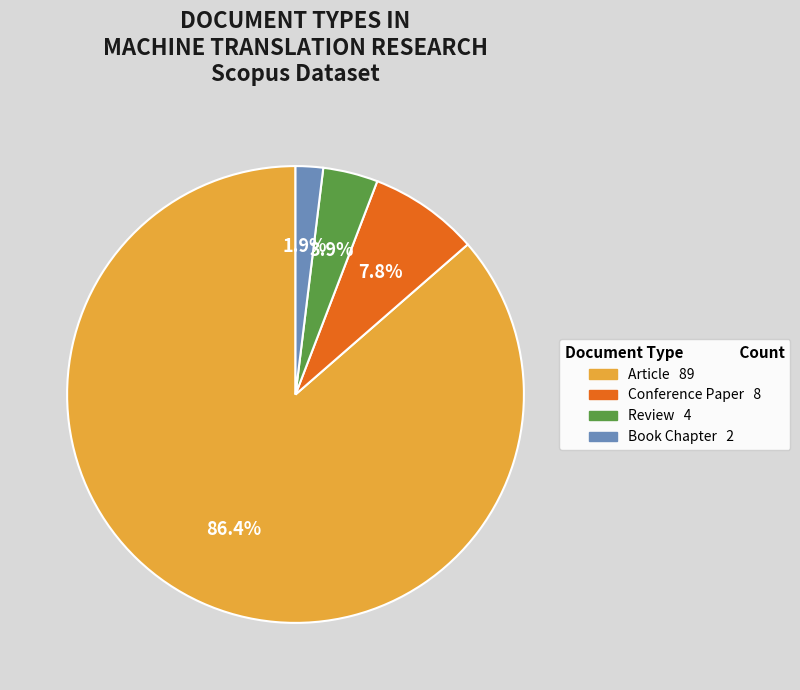

How many segments does this pie chart have?

4